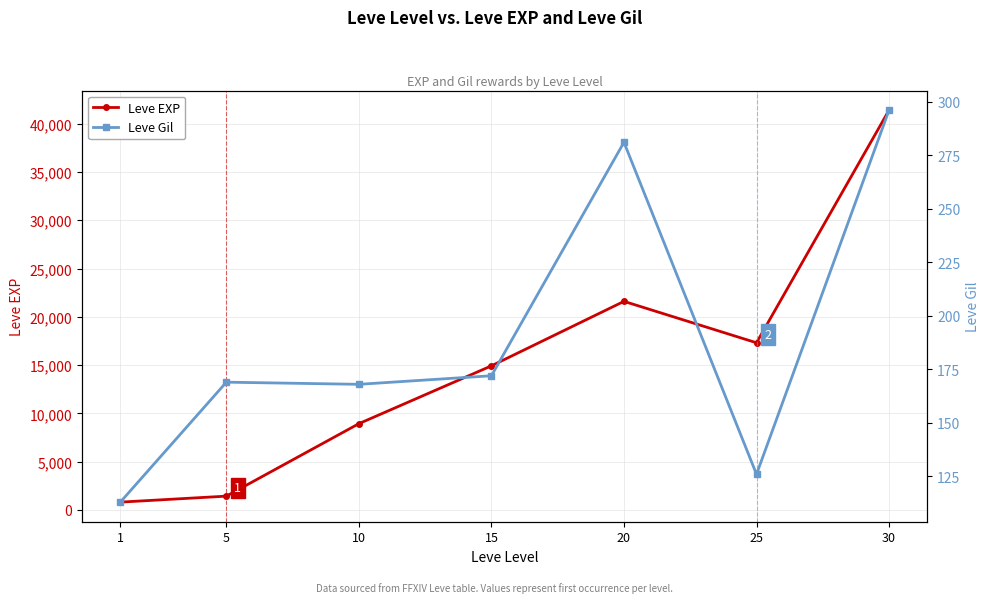

What is the approximate value of Leve Gil at 5, to the nearest 5?

170